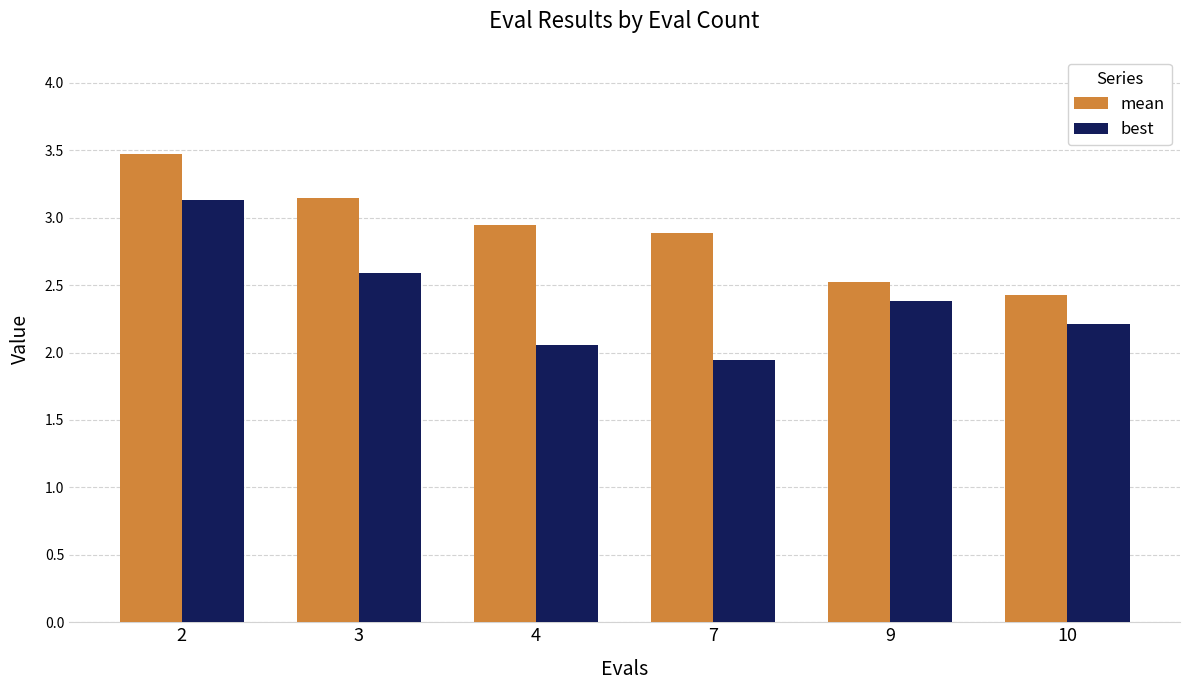

Which category has the lowest value across all series?

7